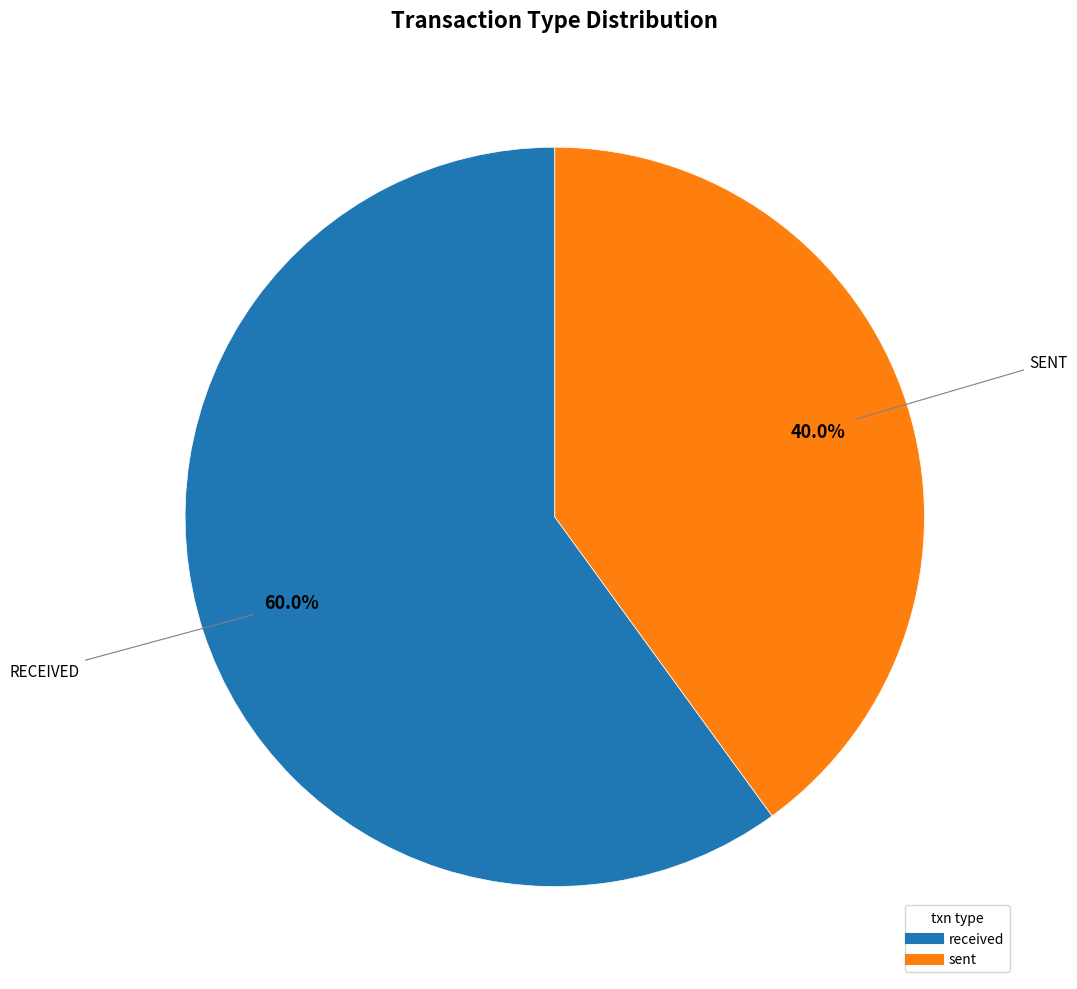

Is sent the majority of the pie?

No